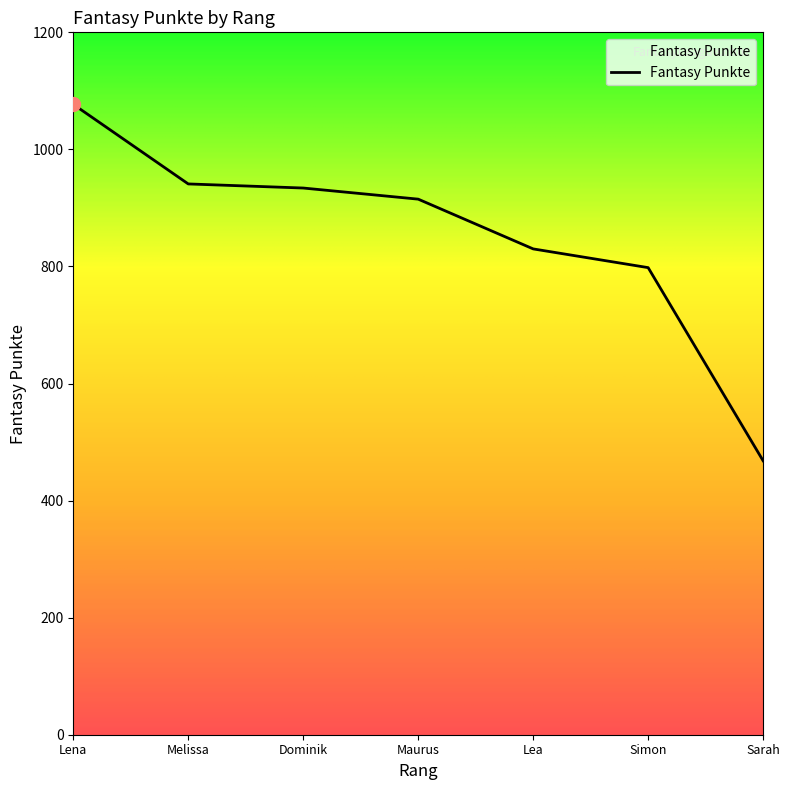

The value at Sarah is 468. True or false?

True